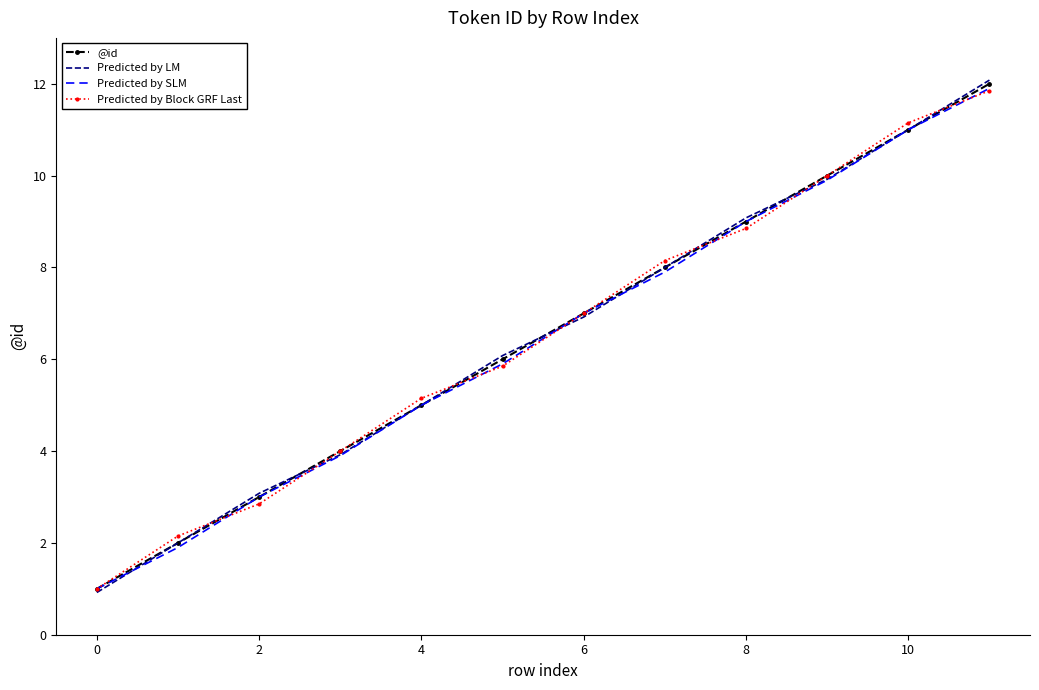

What is the minimum value shown in the chart?

0.9